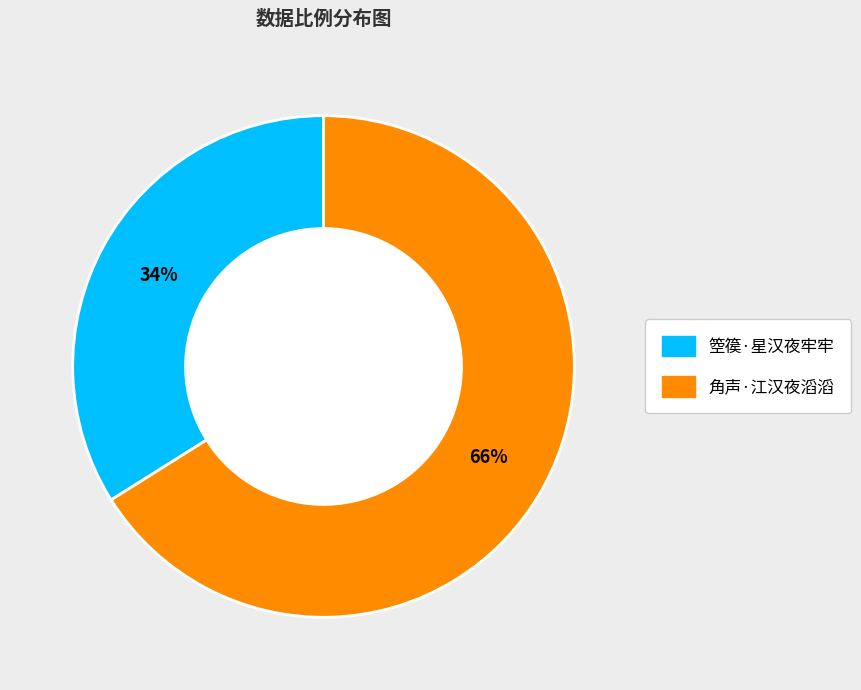

Approximately how many times larger is the value at 箜篌·星汉夜牢牢 compared to 角声·江汉夜滔滔?

0.5